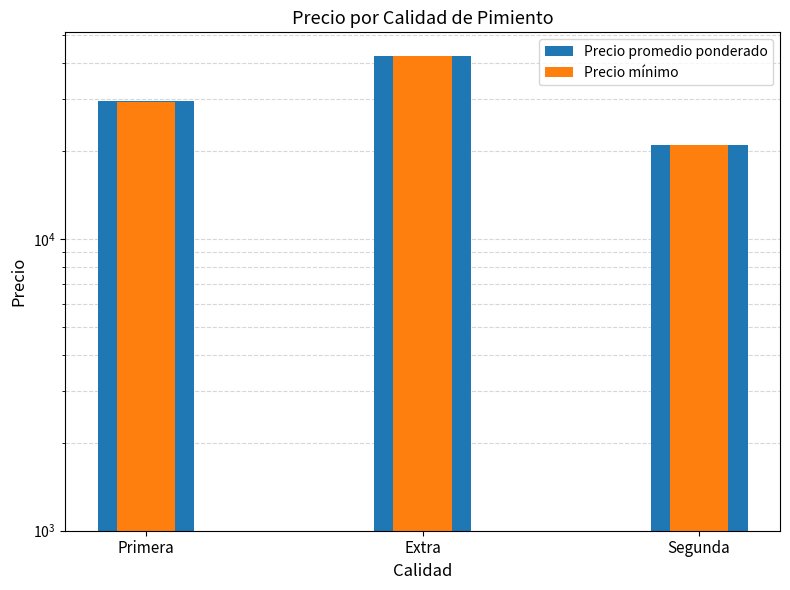

Where does the Precio mínimo series first go above 28454?

Primera